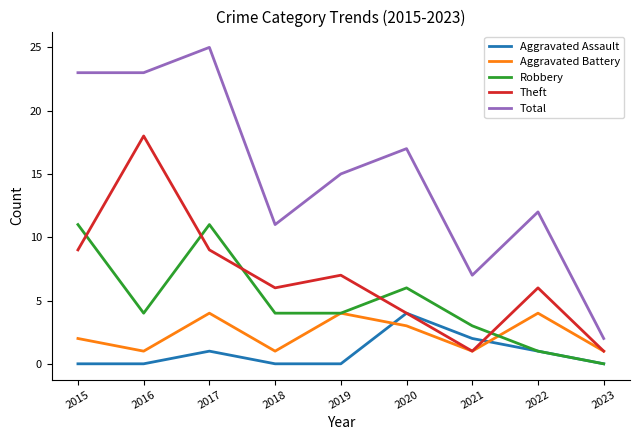

What is the total value across all series at 2022?

24